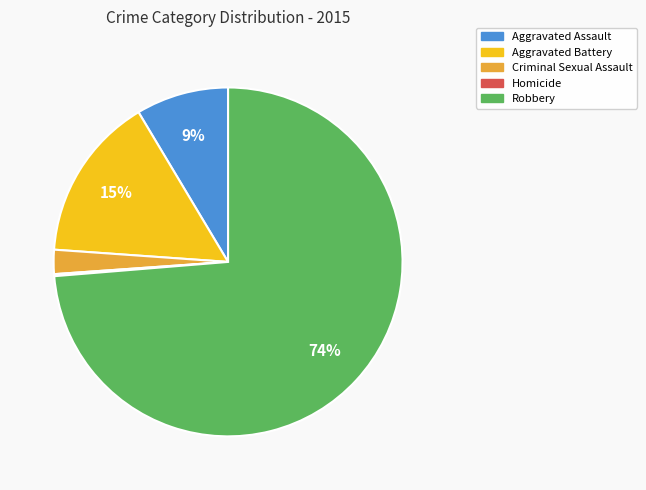

Combined, do Aggravated Assault and Robbery account for over 50%?

Yes